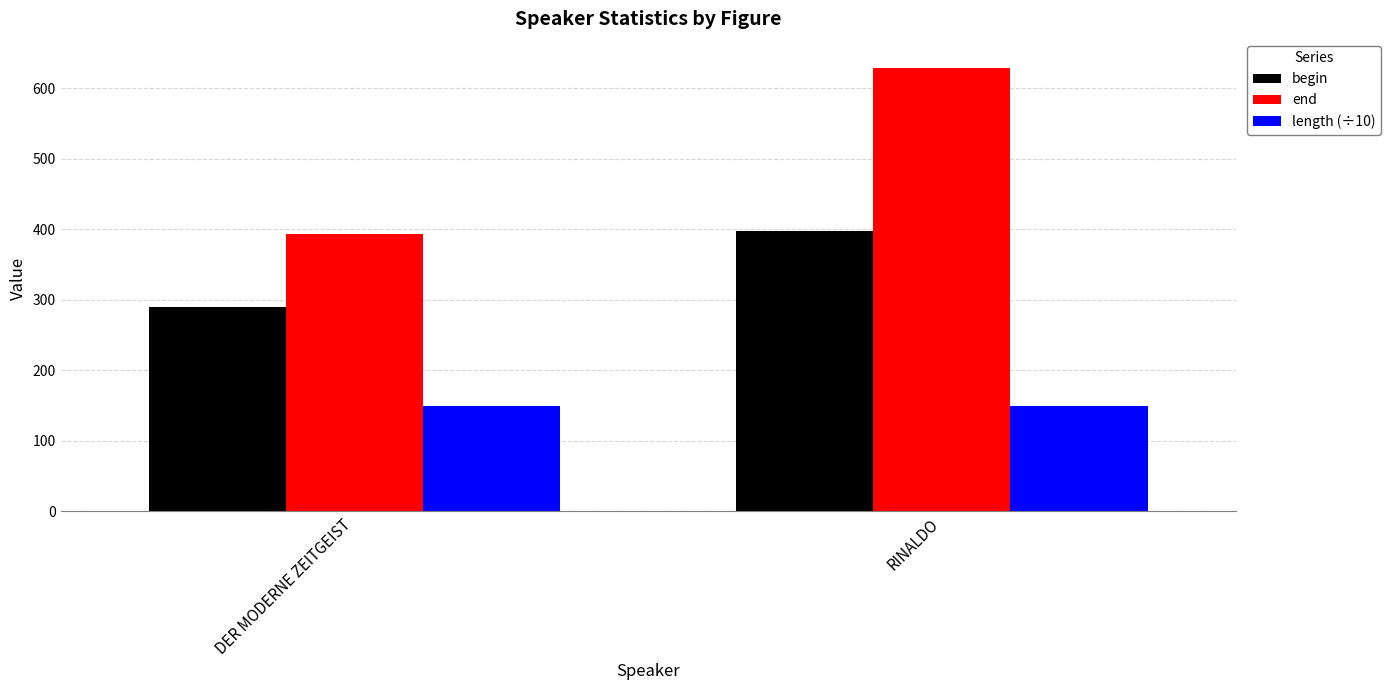

Which series changed the most between DER MODERNE ZEITGEIST and RINALDO?

end